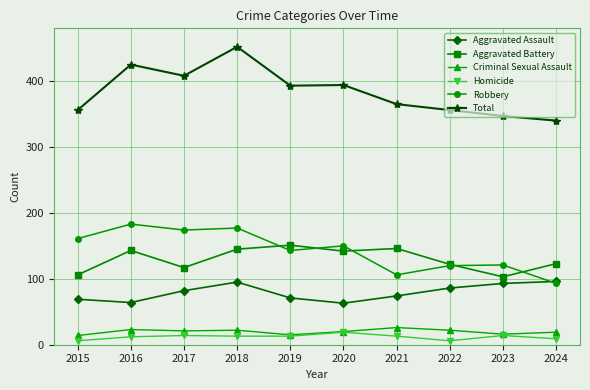

What is the maximum value for Criminal Sexual Assault?

26